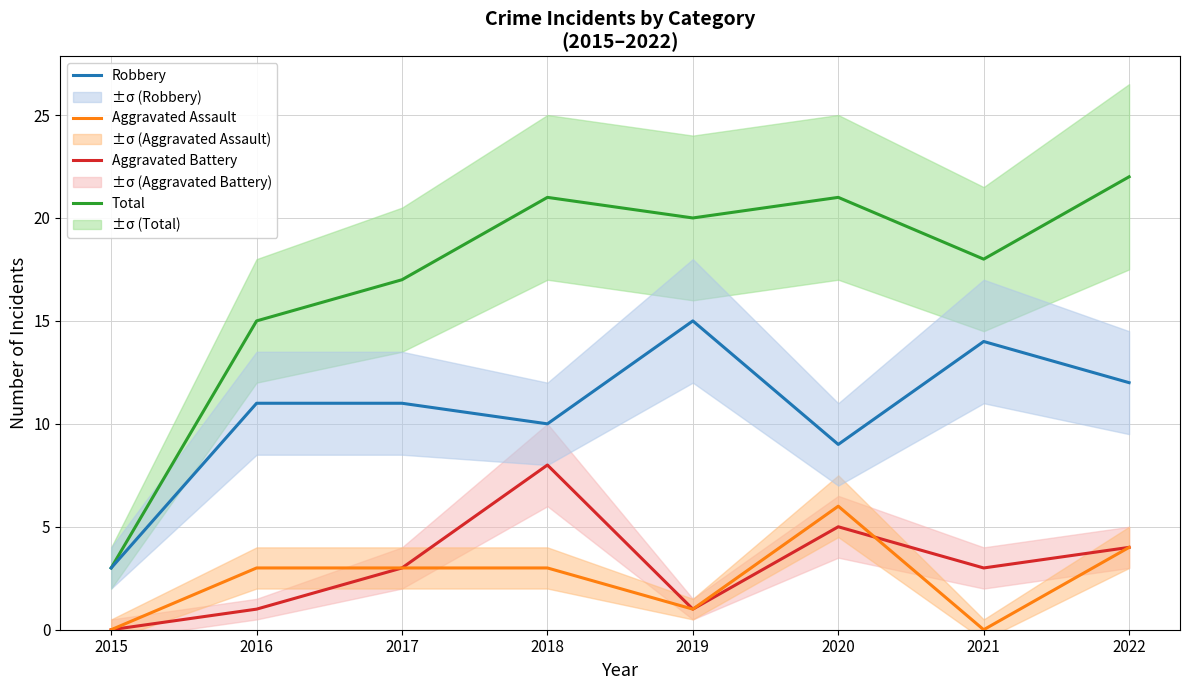

How many data points does each series have?

8